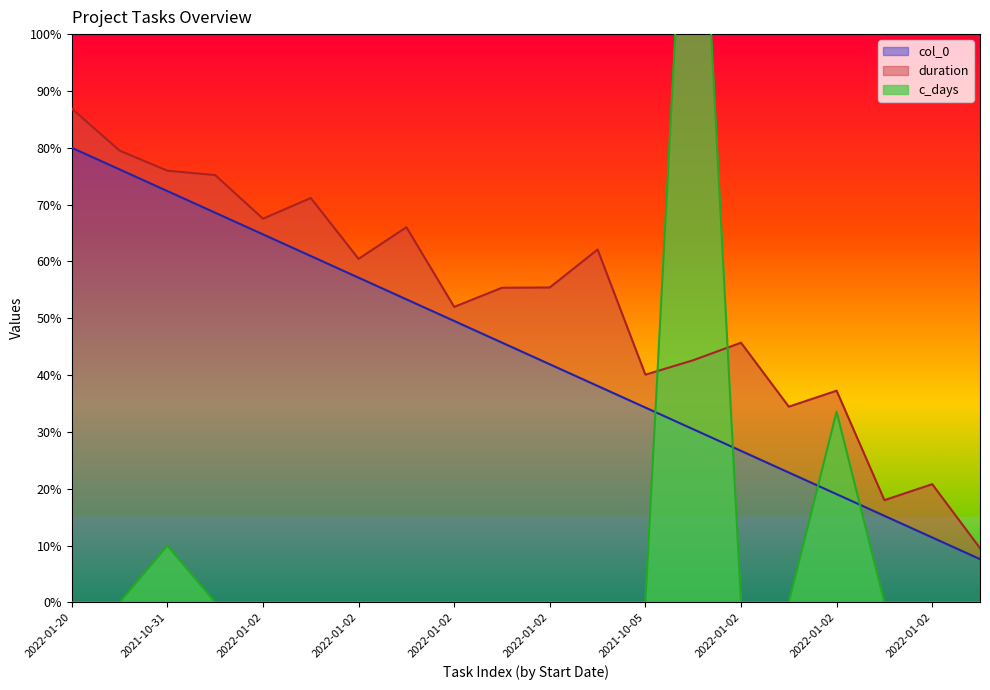

Rank the categories by c_days value from lowest to highest.

2022-01-20, 2021-09-19, 2022-01-02, 2022-01-02, 2022-01-02, 2022-01-02, 2022-01-02, 2022-01-02, 2022-01-02, 2022-01-02, 2022-01-02, 2021-10-05, 2022-01-02, 2022-01-02, 2022-01-02, 2022-01-02, 2022-01-02, 2021-10-31, 2022-01-02, 2022-01-02